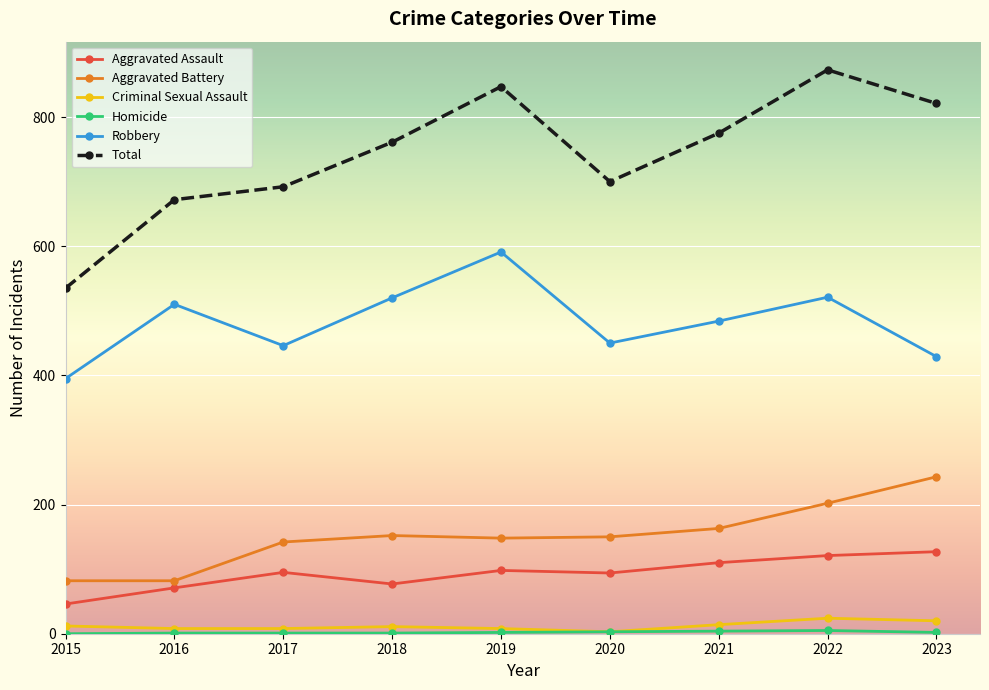

What is the lowest value of the Criminal Sexual Assault series?

3